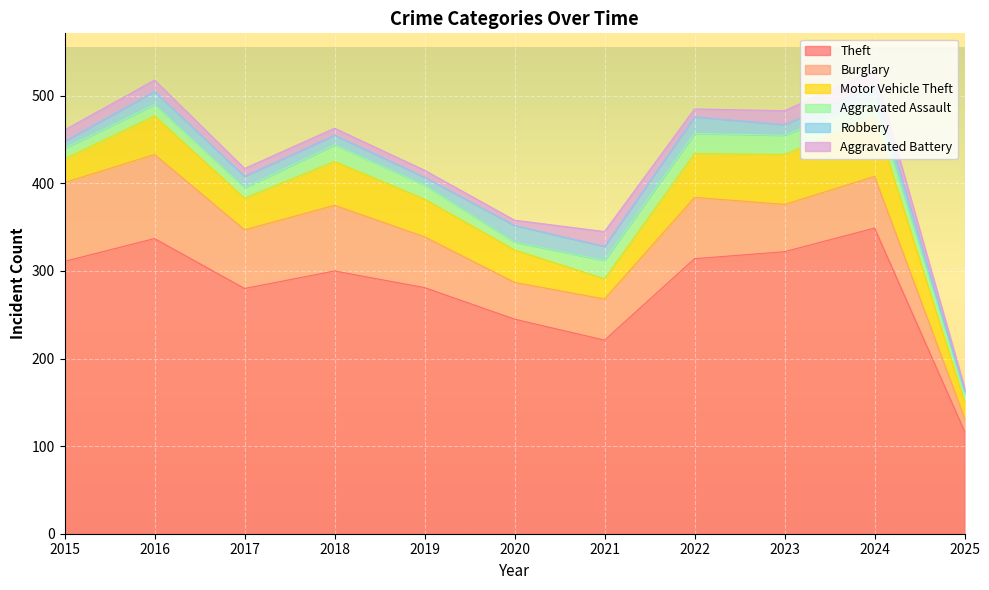

True or false: Burglary and Robbery cross at least once.

False